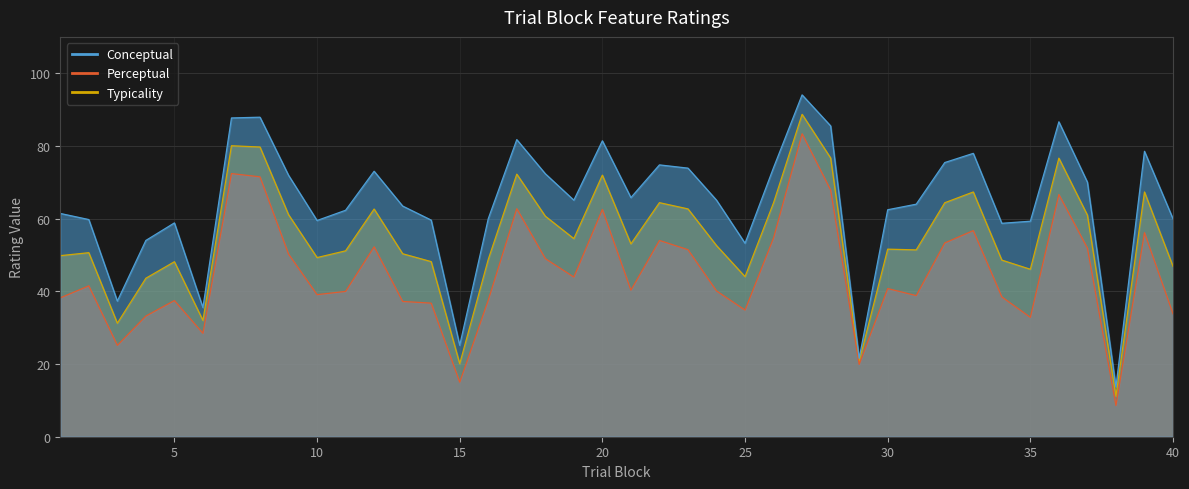

The conceptual series shows 118.5 at 9. True or false?

False